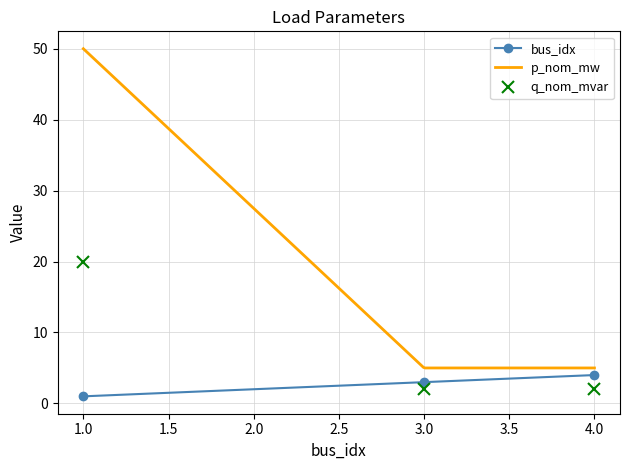

What is the highest value of the bus_idx series?

4